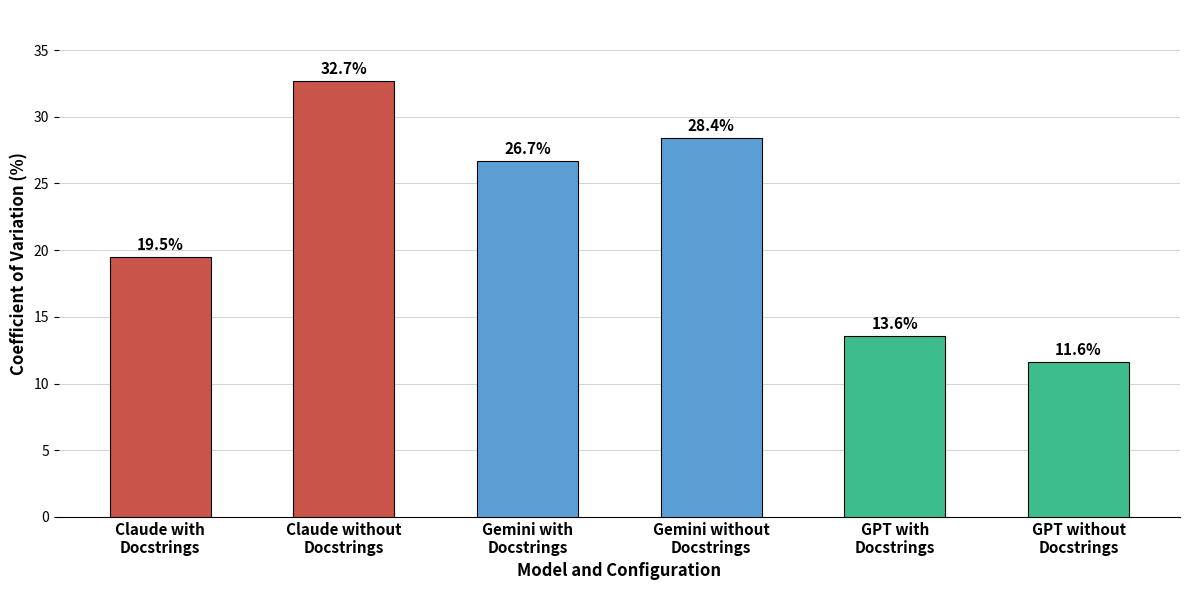

What is the smallest value displayed?

11.6